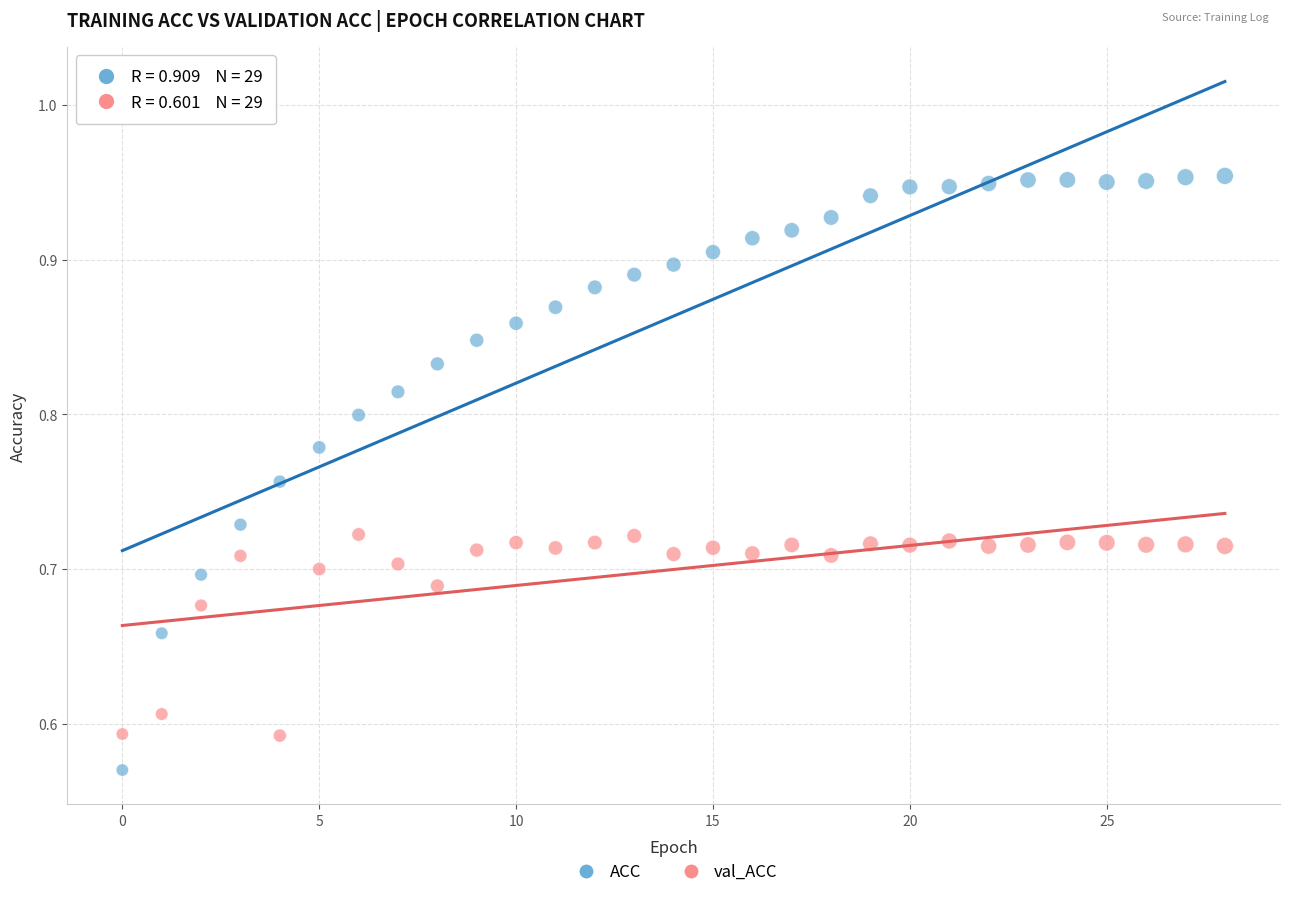

Which series has the largest Y range (max minus min)?

ACC